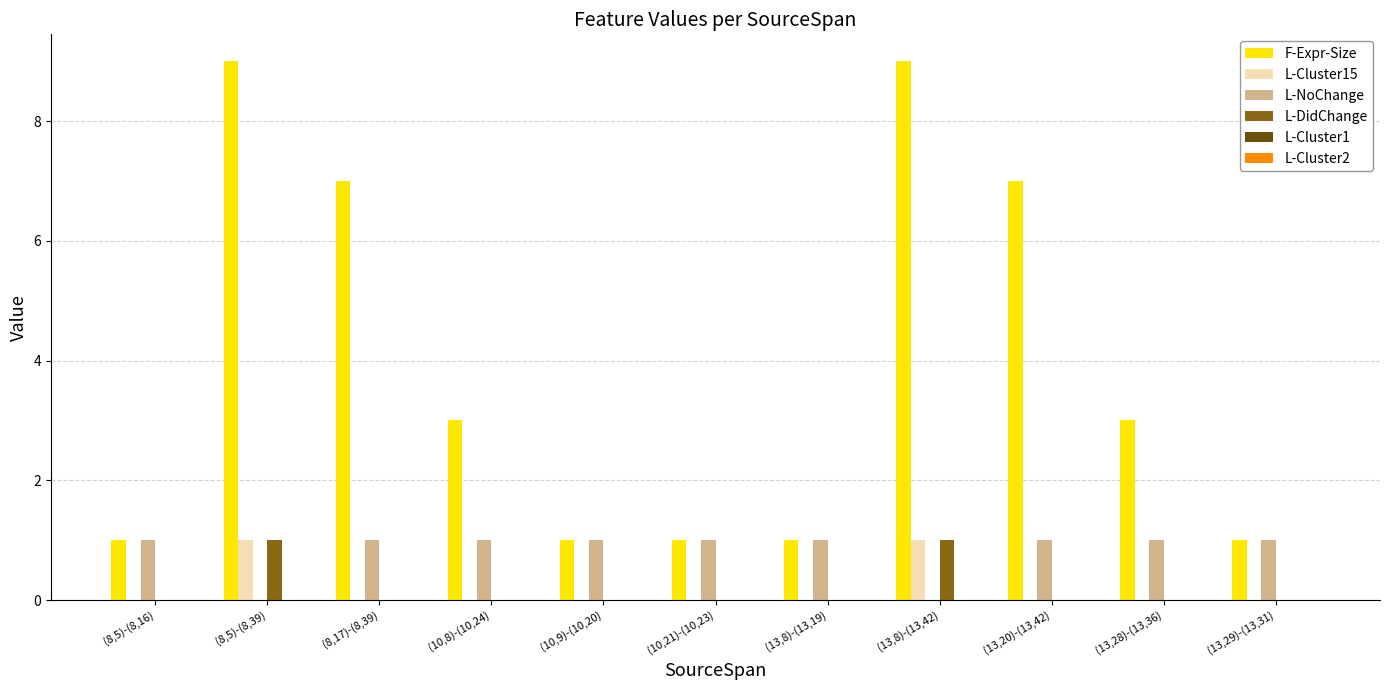

Which series has the widest spread of values?

F-Expr-Size